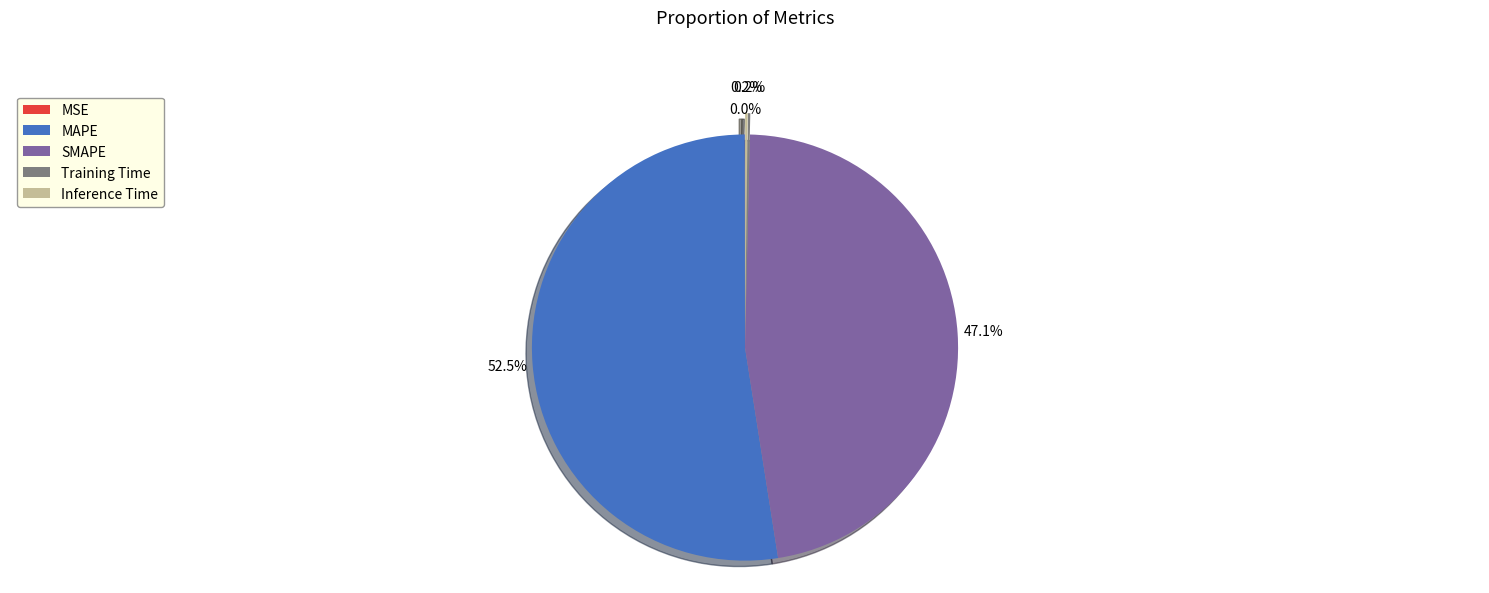

Between SMAPE and MAPE, which is larger?

MAPE